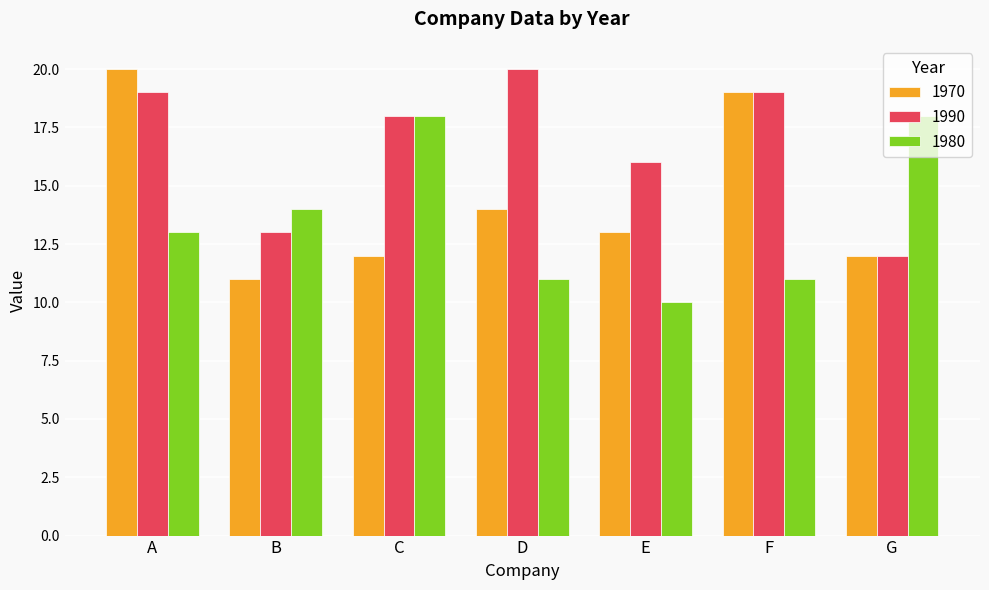

Reading left to right, what are all the values shown in this chart?

1970: A=20	B=11	C=12	D=14	E=13	F=19	G=12
1990: A=19	B=13	C=18	D=20	E=16	F=19	G=12
1980: A=13	B=14	C=18	D=11	E=10	F=11	G=18